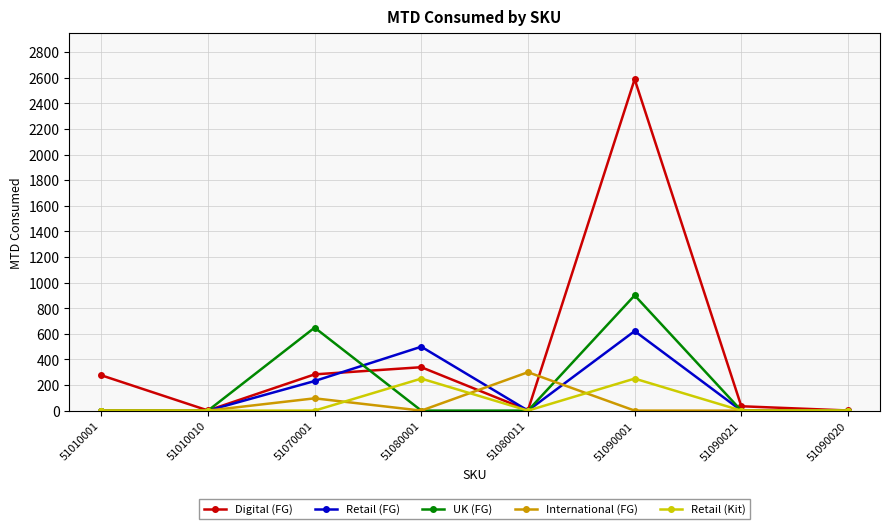

How many lines are shown in the chart?

5